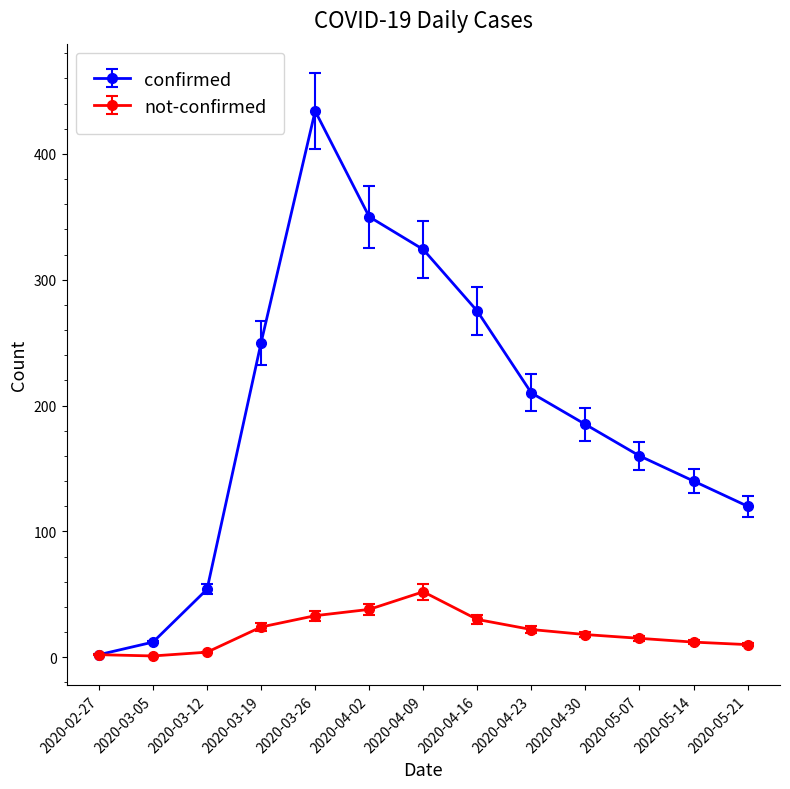

What is the label of the 3rd point from the right?

2020-05-07